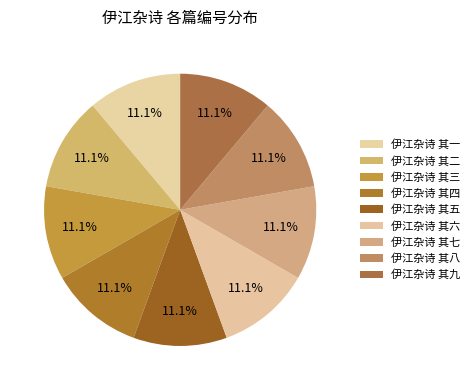

The 伊江杂诗 其九 slice represents 11% of the pie. True or false?

True